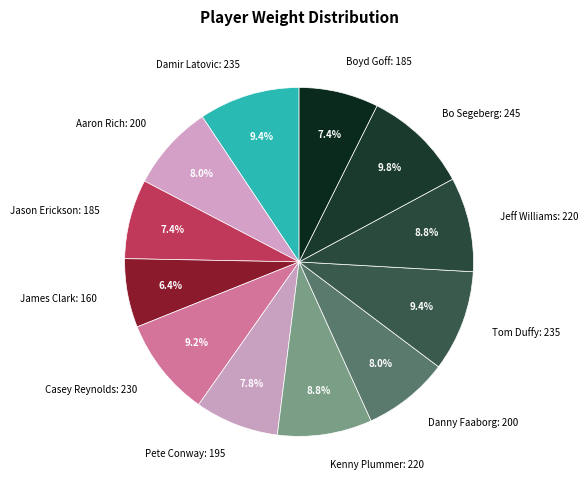

Count the number of slices in the pie.

12